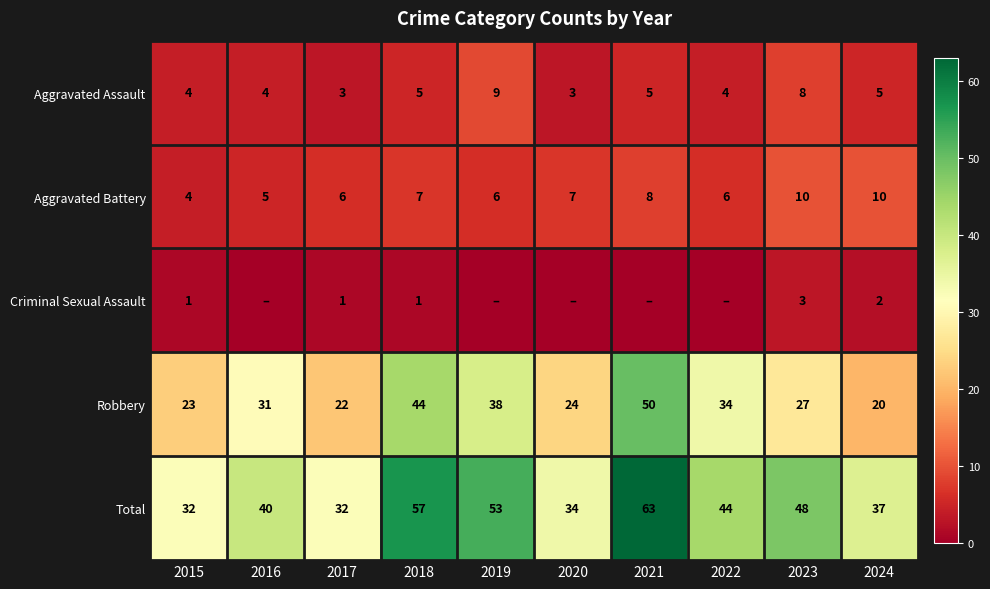

Where does the Total series first go above 44?

2018